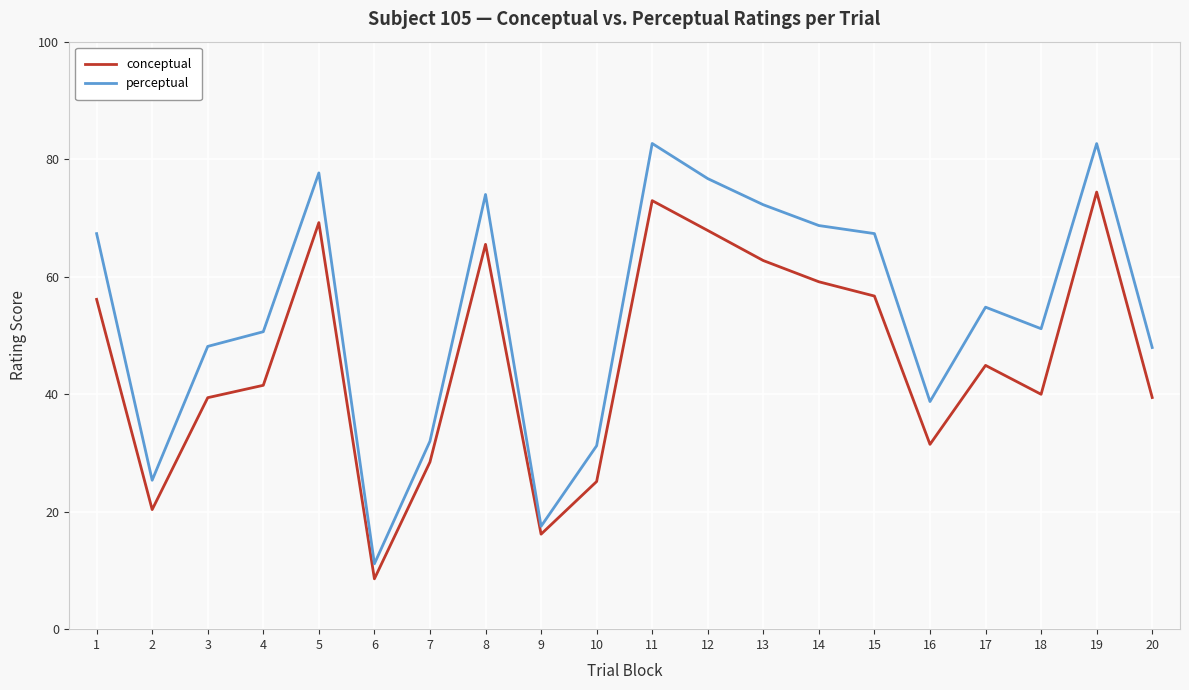

Does the chart have visible grid lines?

Yes